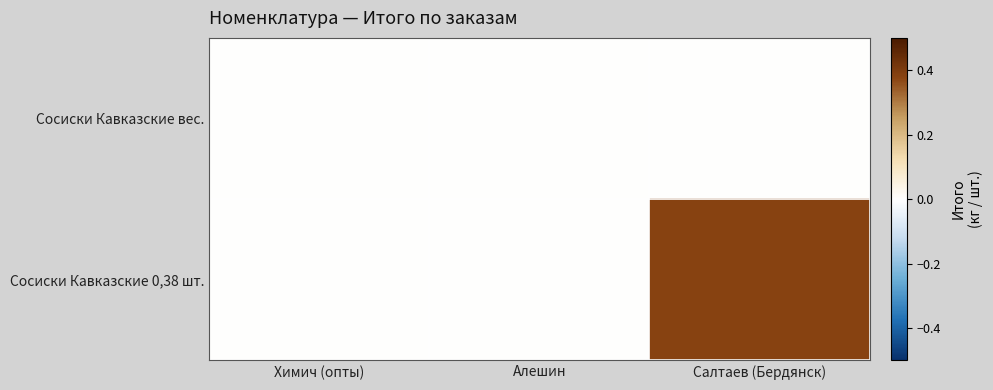

Rank the series at Алешин from lowest to highest value.

Сосиски Кавказские вес., Сосиски Кавказские 0,38 шт.